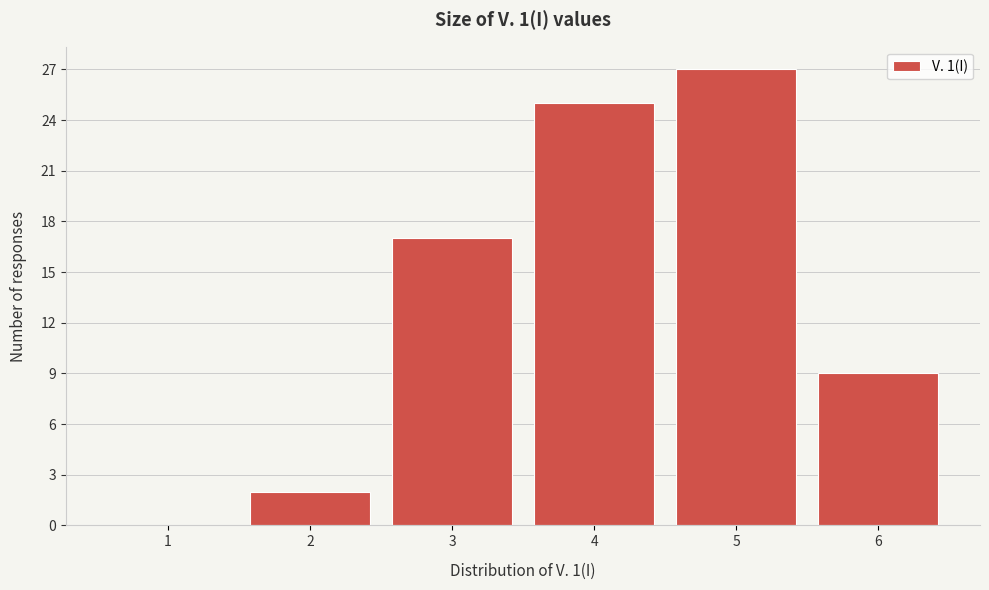

Reading right to left, extract all data points from this chart.

6=9	5=27	4=25	3=17	2=2	1=0